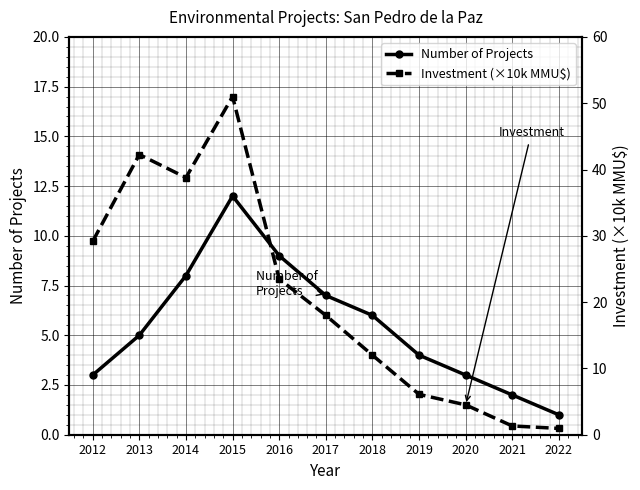

What is the greatest value displayed?

51.0